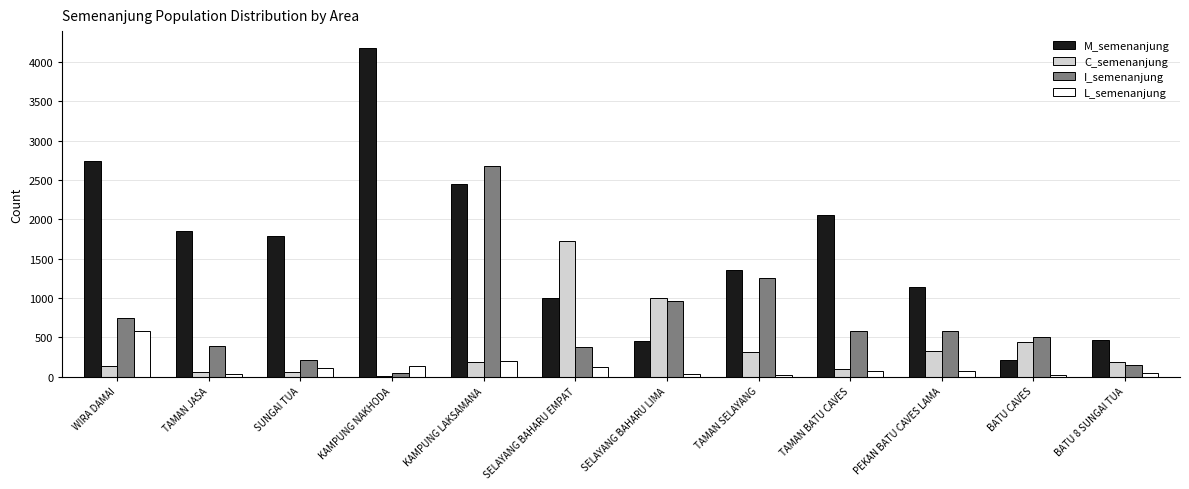

At which category is the sum across all series the highest?

KAMPUNG LAKSAMANA